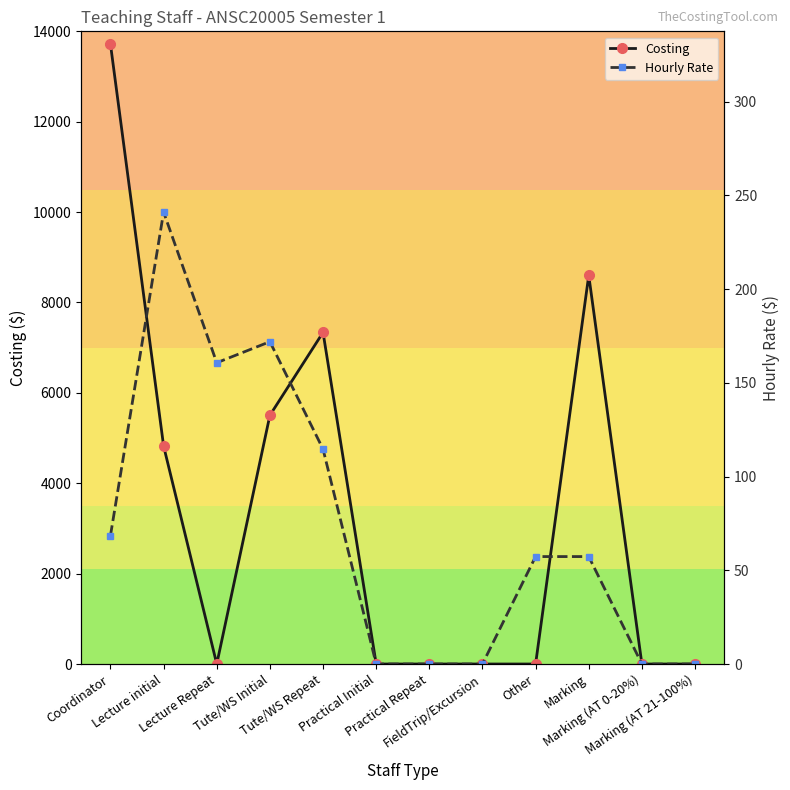

At which category does Hourly Rate reach its first local valley?

Lecture Repeat